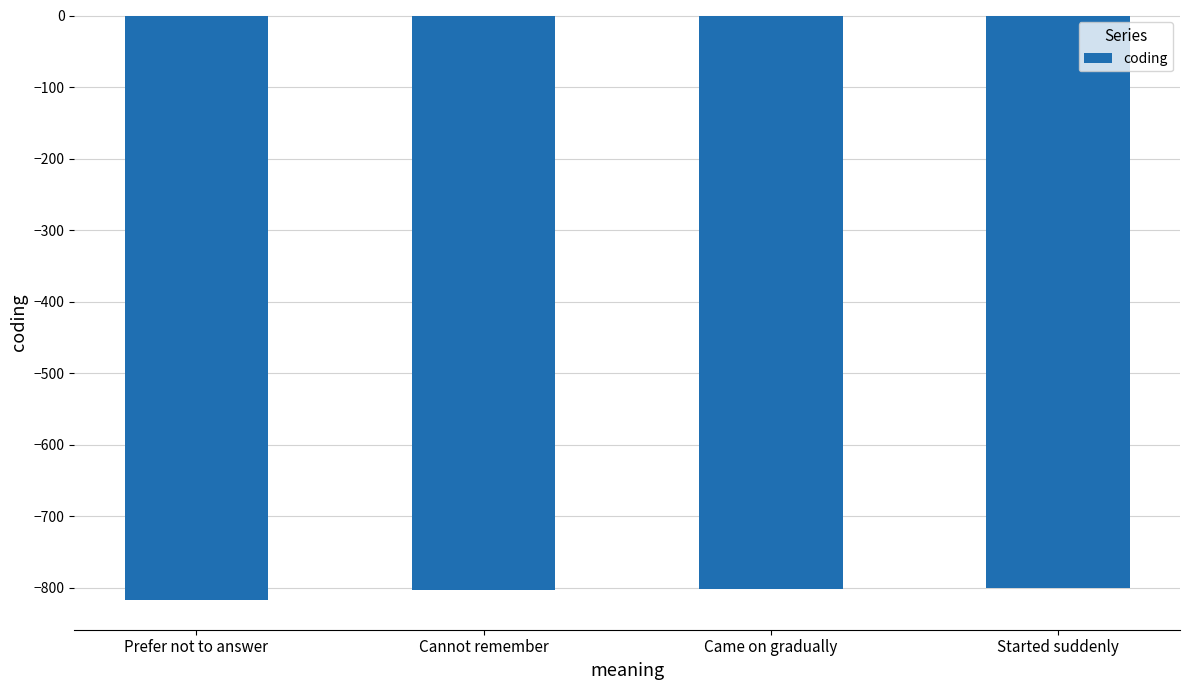

The chart shows a value of -230 at Started suddenly. True or false?

False